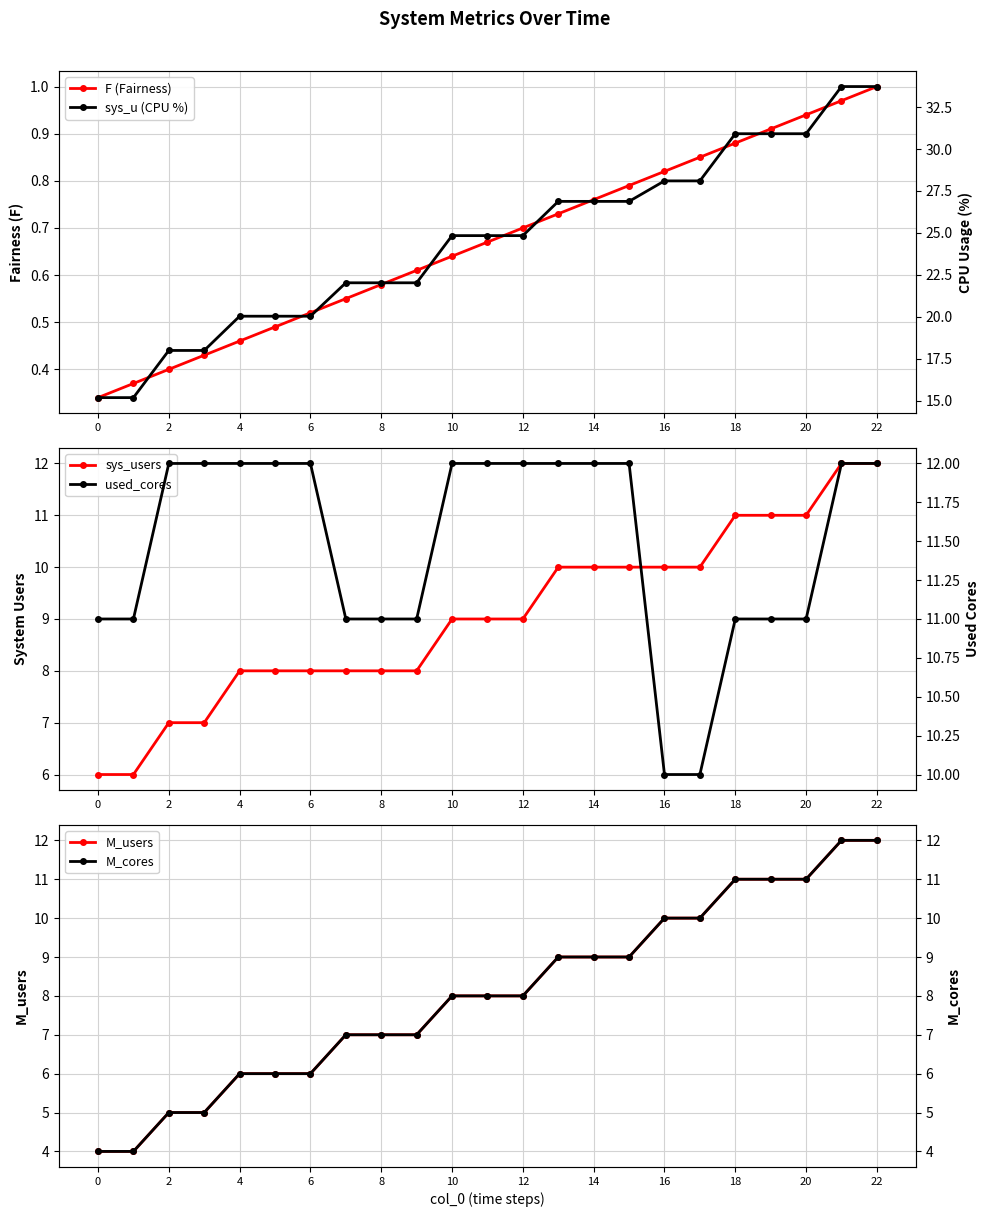

What is the difference between the maximum and minimum values in the M_users series?

8